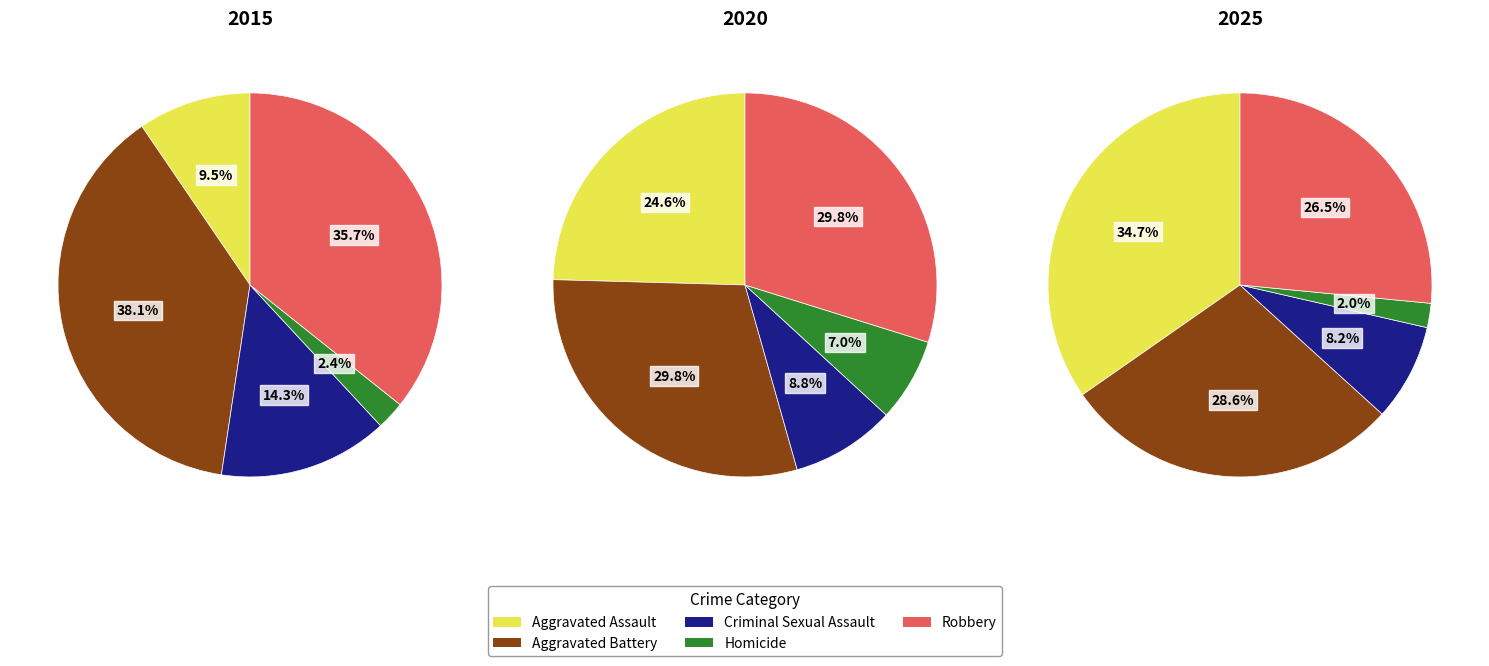

To the nearest percent, what is the difference between the largest and smallest slice percentages?

33%